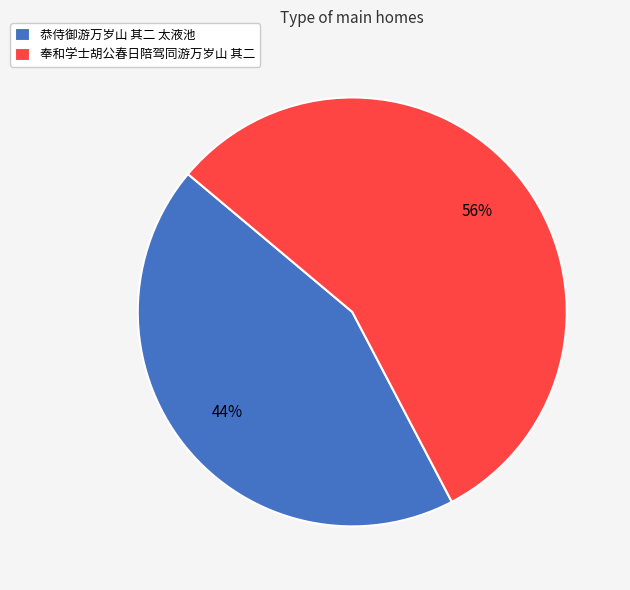

What percentage is the 奉和学士胡公春日陪驾同游万岁山 其二 slice, to the nearest percent?

56%